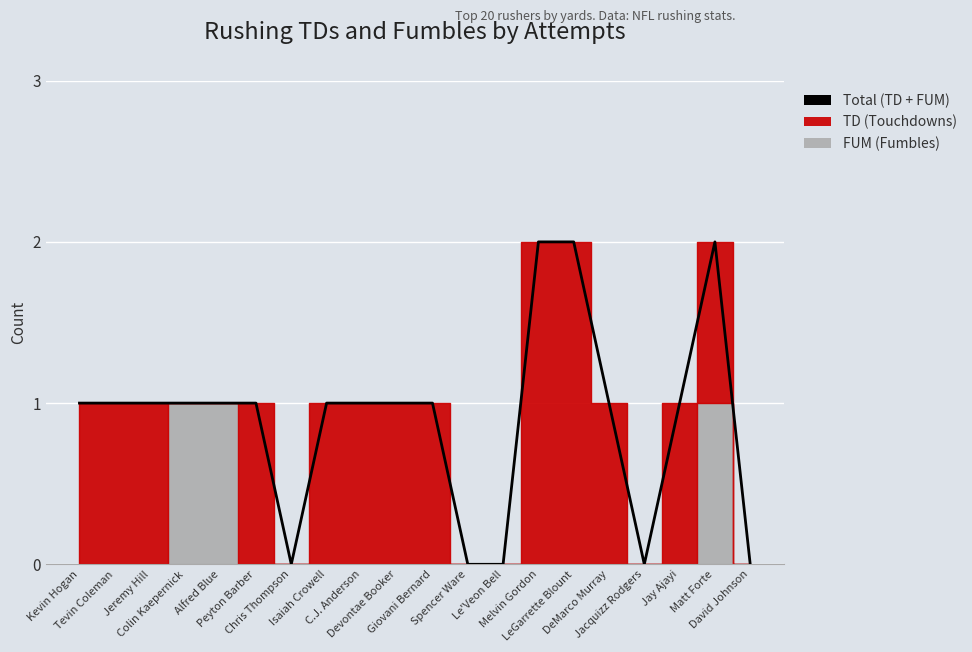

The value at Isaiah Crowell is 1. True or false?

True